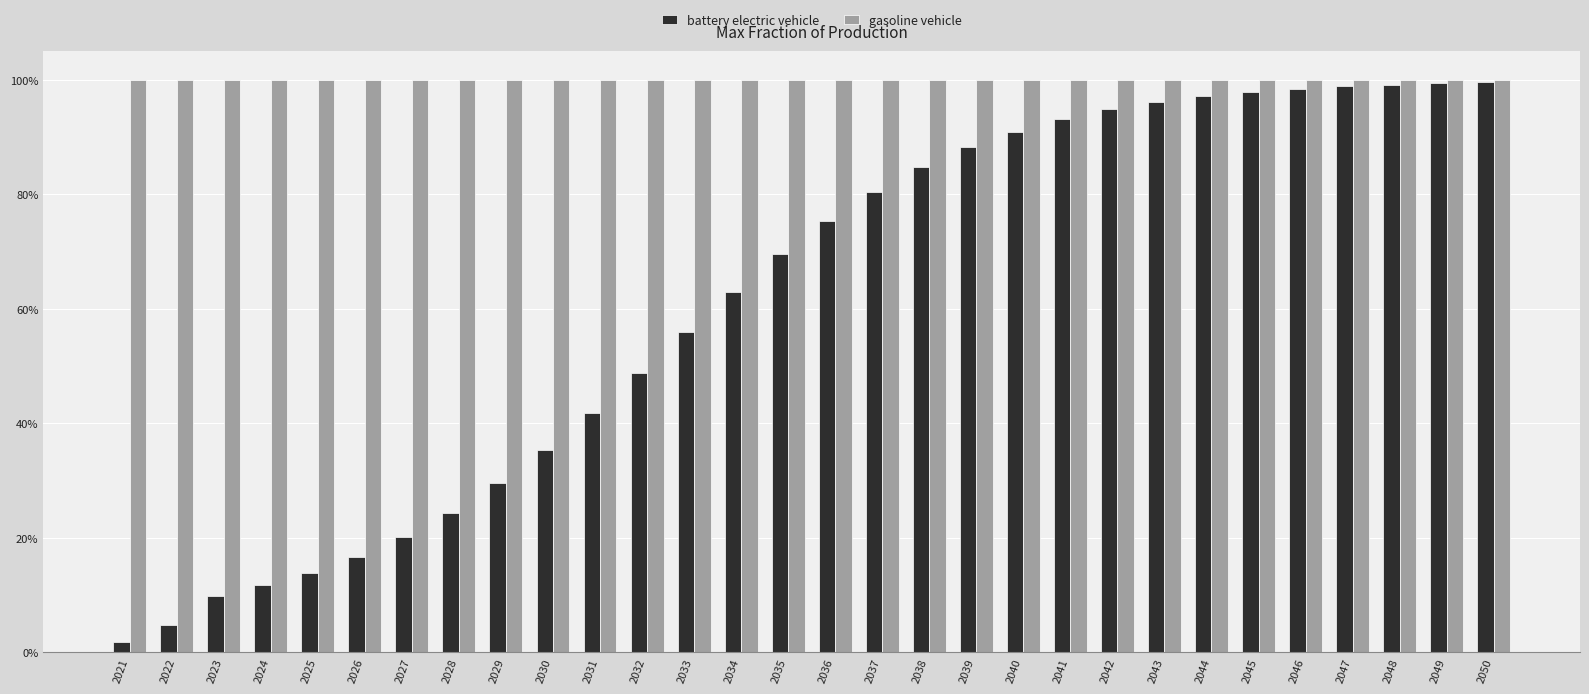

Which category has the highest value in the battery electric vehicle series?

2050